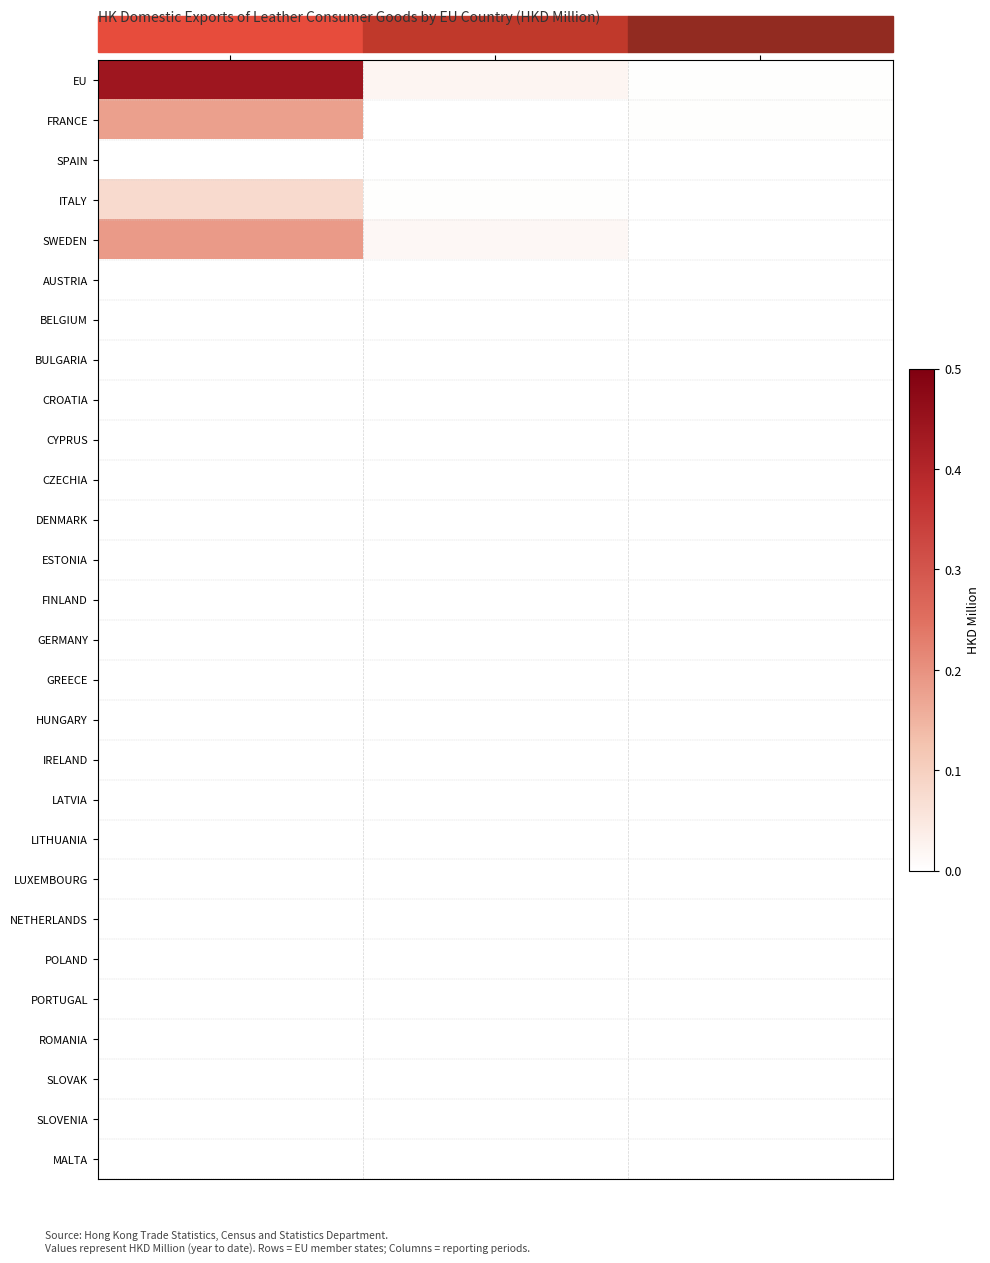

Reading right to left, list all the values displayed in this chart.

EU: 202003=0.0	201812=0.0	201712=0.4
FRANCE: 202003=0.0	201812=0.0	201712=0.2
SPAIN: 202003=0.0	201812=0.0	201712=0.0
ITALY: 202003=0.0	201812=0.0	201712=0.1
SWEDEN: 202003=0.0	201812=0.0	201712=0.2
AUSTRIA: 202003=0.0	201812=0.0	201712=0.0
BELGIUM: 202003=0.0	201812=0.0	201712=0.0
BULGARIA: 202003=0.0	201812=0.0	201712=0.0
CROATIA: 202003=0.0	201812=0.0	201712=0.0
CYPRUS: 202003=0.0	201812=0.0	201712=0.0
CZECHIA: 202003=0.0	201812=0.0	201712=0.0
DENMARK: 202003=0.0	201812=0.0	201712=0.0
ESTONIA: 202003=0.0	201812=0.0	201712=0.0
FINLAND: 202003=0.0	201812=0.0	201712=0.0
GERMANY: 202003=0.0	201812=0.0	201712=0.0
GREECE: 202003=0.0	201812=0.0	201712=0.0
HUNGARY: 202003=0.0	201812=0.0	201712=0.0
IRELAND: 202003=0.0	201812=0.0	201712=0.0
LATVIA: 202003=0.0	201812=0.0	201712=0.0
LITHUANIA: 202003=0.0	201812=0.0	201712=0.0
LUXEMBOURG: 202003=0.0	201812=0.0	201712=0.0
NETHERLANDS: 202003=0.0	201812=0.0	201712=0.0
POLAND: 202003=0.0	201812=0.0	201712=0.0
PORTUGAL: 202003=0.0	201812=0.0	201712=0.0
ROMANIA: 202003=0.0	201812=0.0	201712=0.0
SLOVAK: 202003=0.0	201812=0.0	201712=0.0
SLOVENIA: 202003=0.0	201812=0.0	201712=0.0
MALTA: 202003=0.0	201812=0.0	201712=0.0